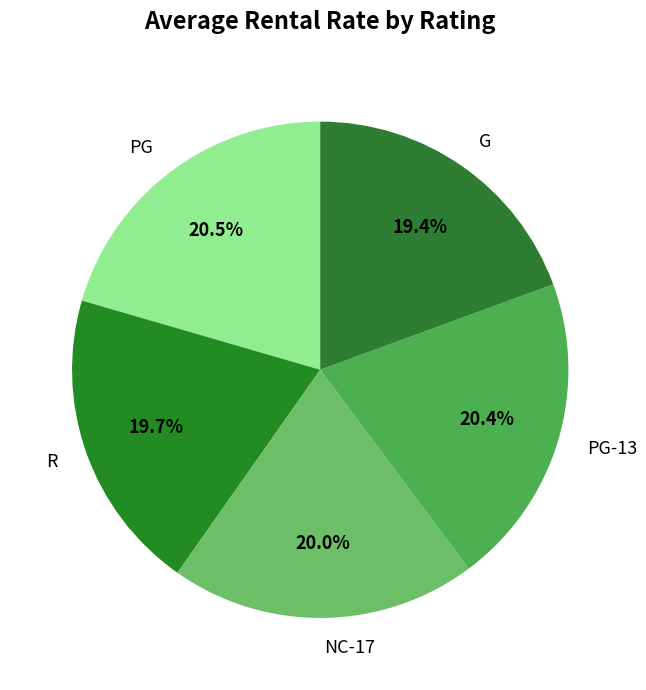

Approximately how many times larger is the value at NC-17 compared to G?

1.0